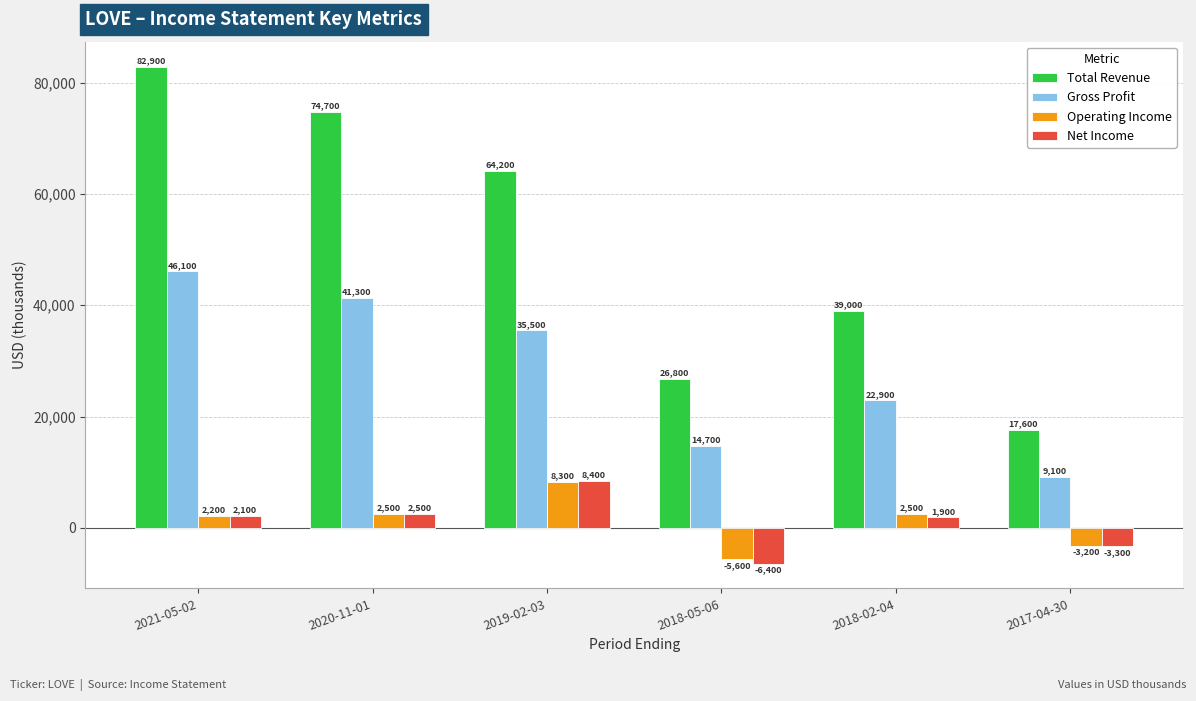

The Net Income series shows 4002 at 2019-02-03. True or false?

False